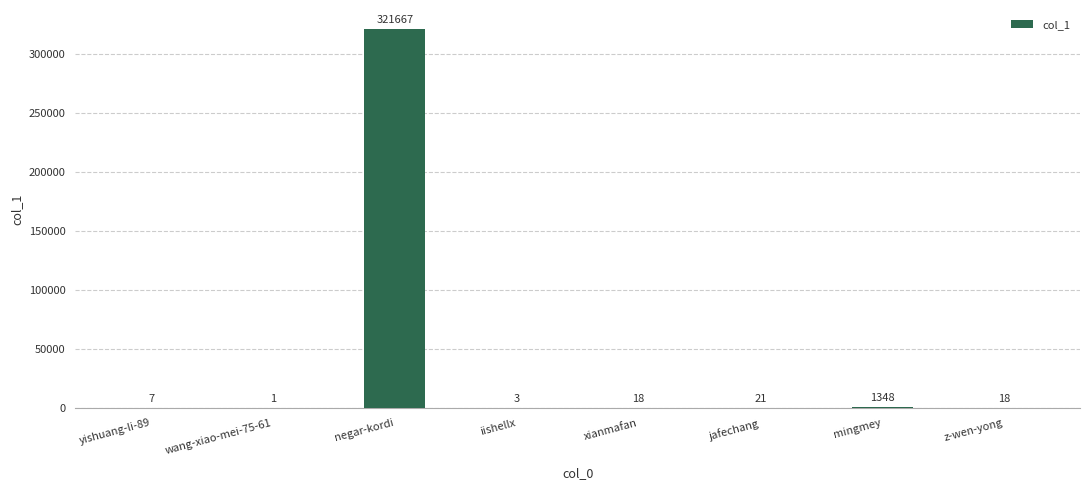

Where is the data nearest to the value 160834?

mingmey